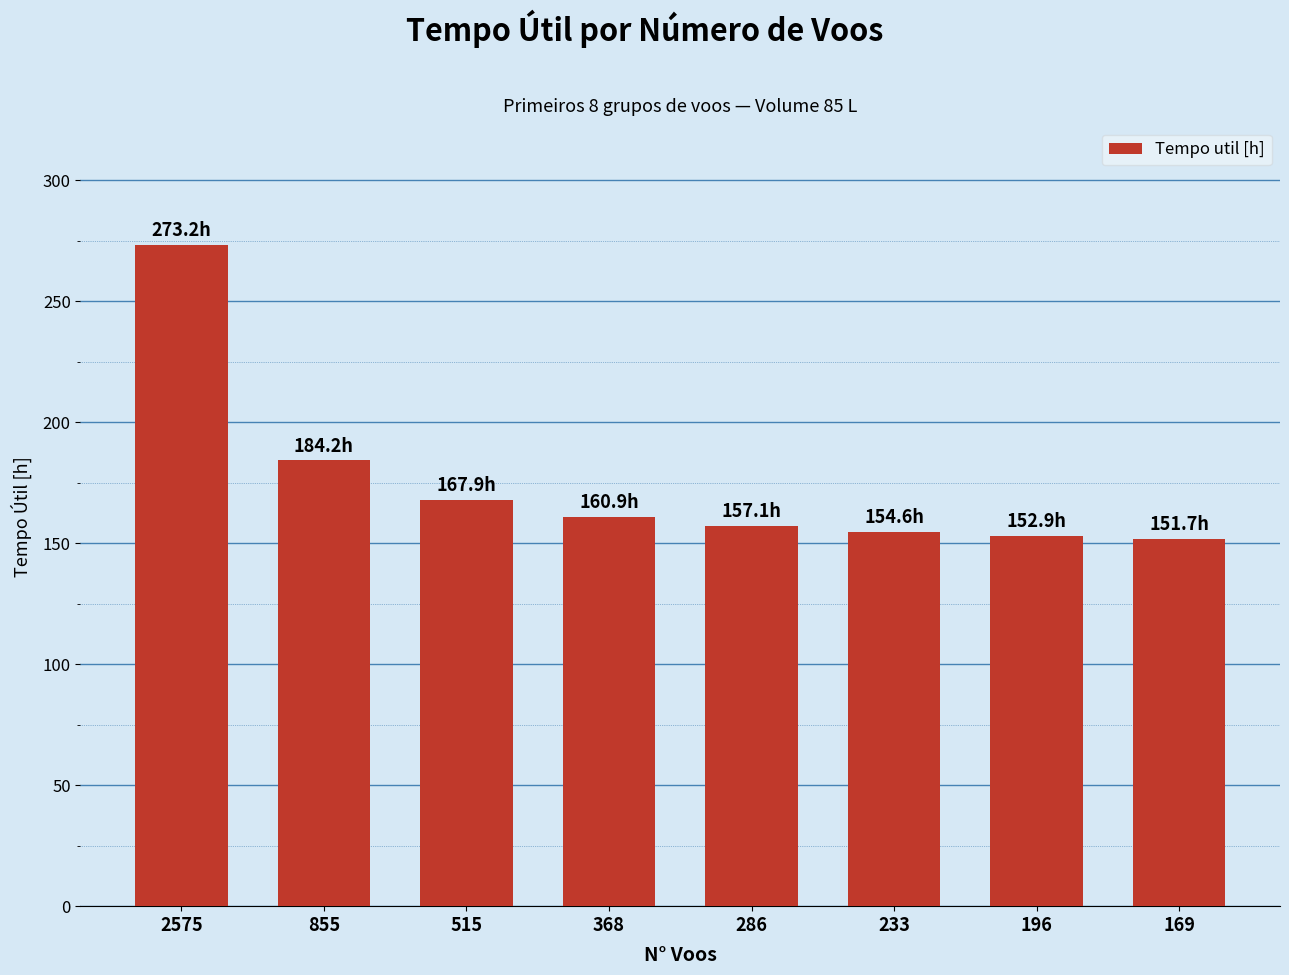

True or false: the data shows 92.2 at 855.

False